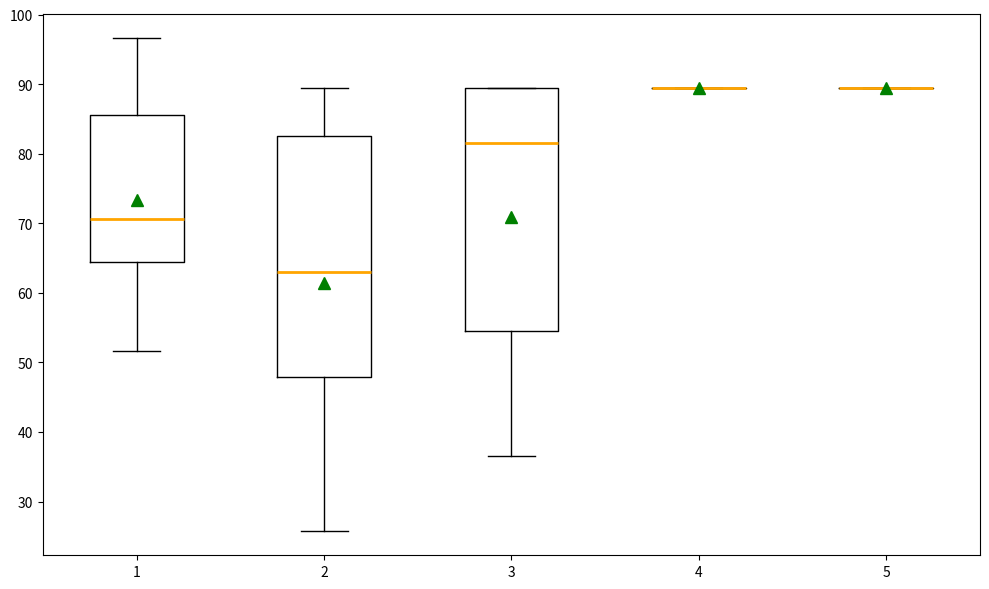

Reading left to right, read every box against the y-axis: the position of its median line, the range the box covers, and the ends of its whiskers. The values are not printed on the chart, so give them approximately, as read against the axis.

1: median 71, box 65 to 86, whiskers 52 to 97
2: median 63, box 48 to 82, whiskers 26 to 89
3: median 82, box 55 to 89, whiskers 37 to 89
4: box collapsed to a line at 89, whiskers 89 to 89
5: box collapsed to a line at 89, whiskers 89 to 89